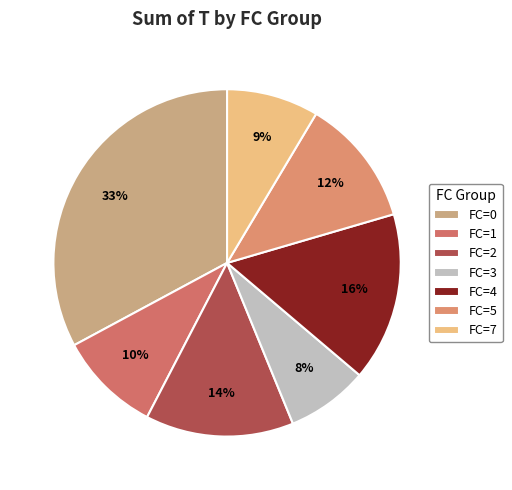

Is there any slice that represents more than half of the pie?

No